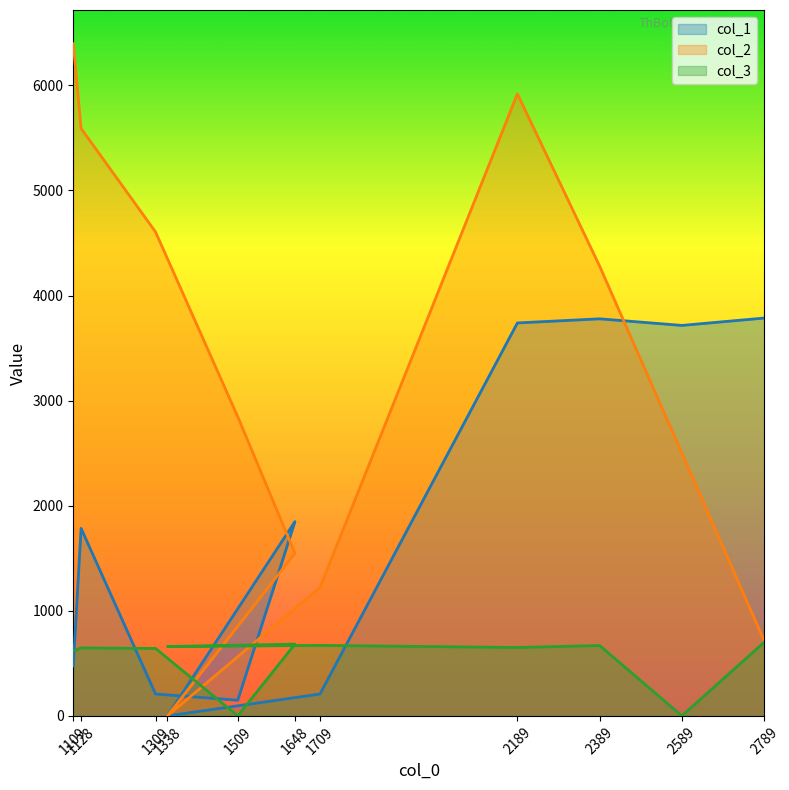

Which series has the largest total across all categories?

col_2